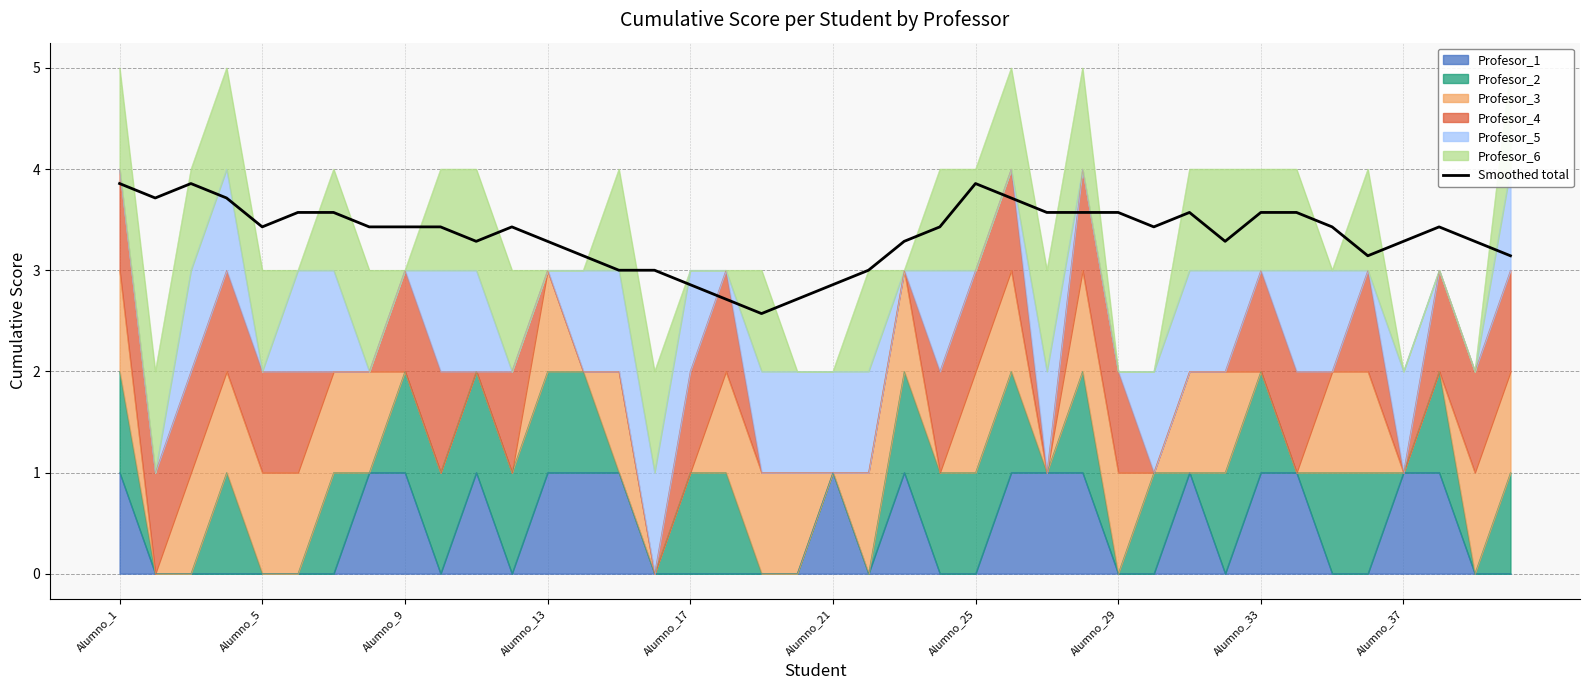

How many interior local valleys (lower than both neighbors) does the data have?

7